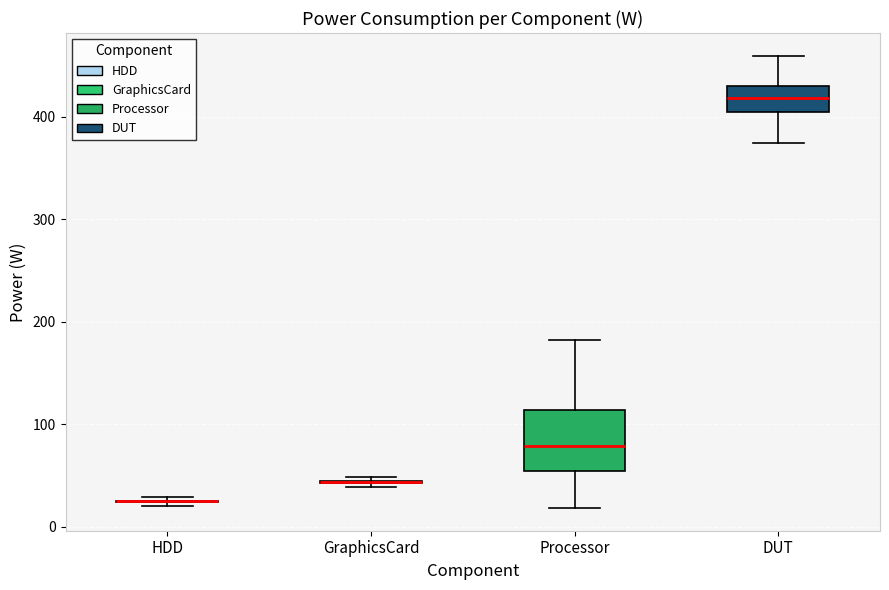

Where does the lower whisker of the box for Processor end on the y-axis? The values are not printed on the chart, so give them approximately, as read against the axis.

20